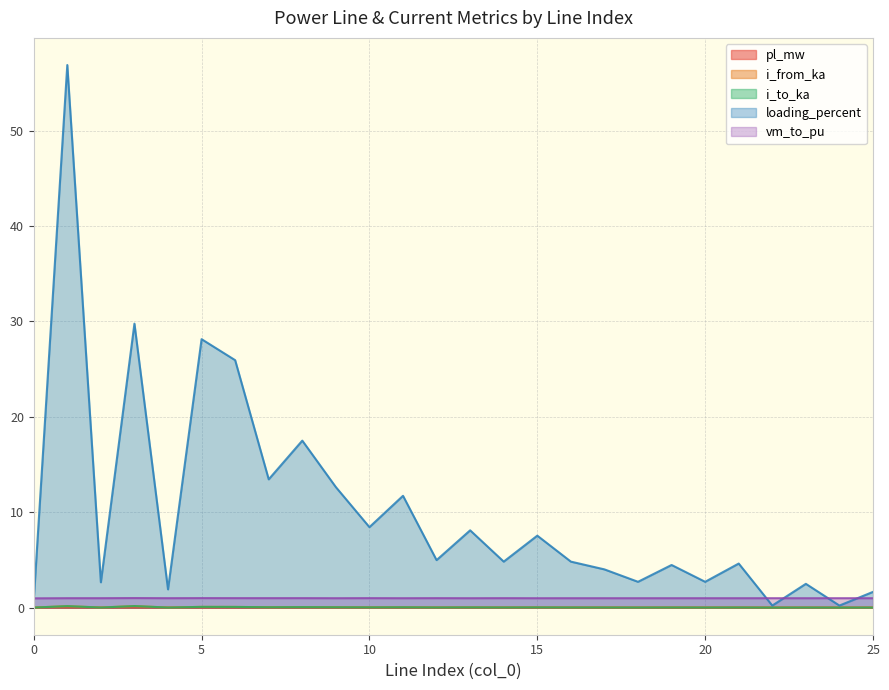

True or false: i_from_ka and pl_mw cross at least once.

False